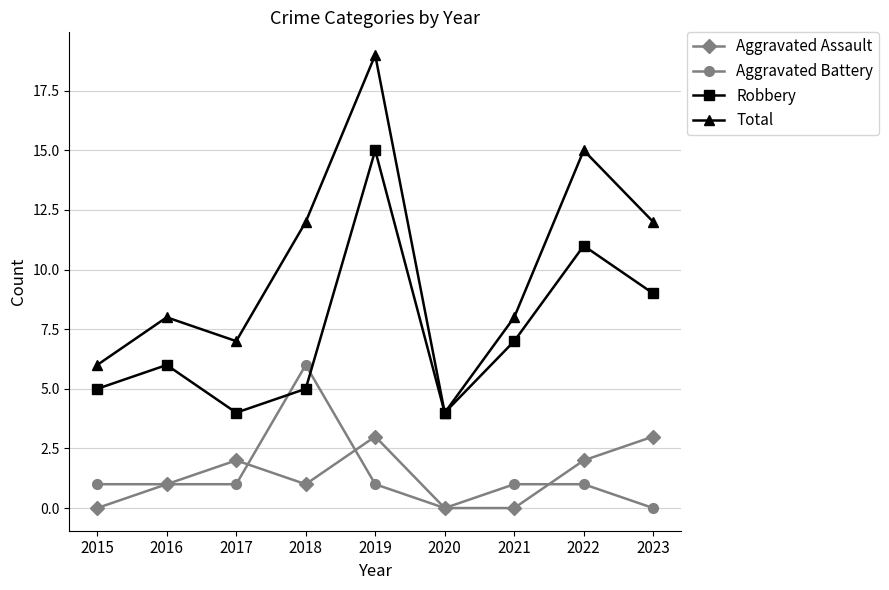

True or false: Aggravated Assault and Total intersect in this chart.

False